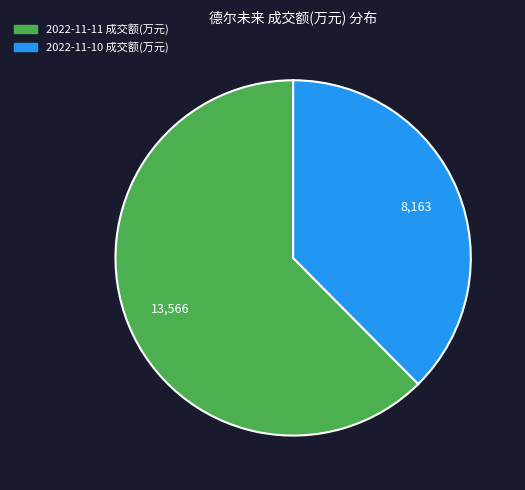

Approximately how many times larger is the value at 2022-11-11 成交额(万元) compared to 2022-11-10 成交额(万元)?

1.7